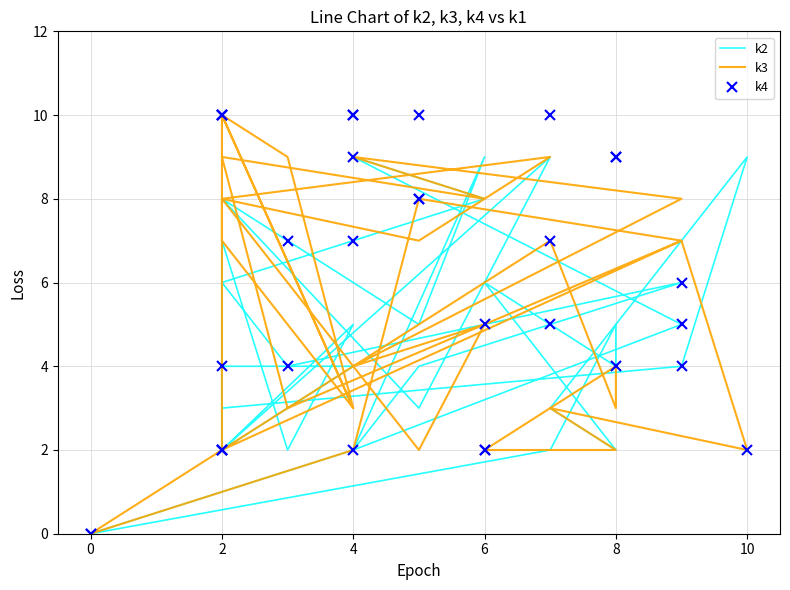

After their last crossing, which series has the higher values: k4 or k3?

k3